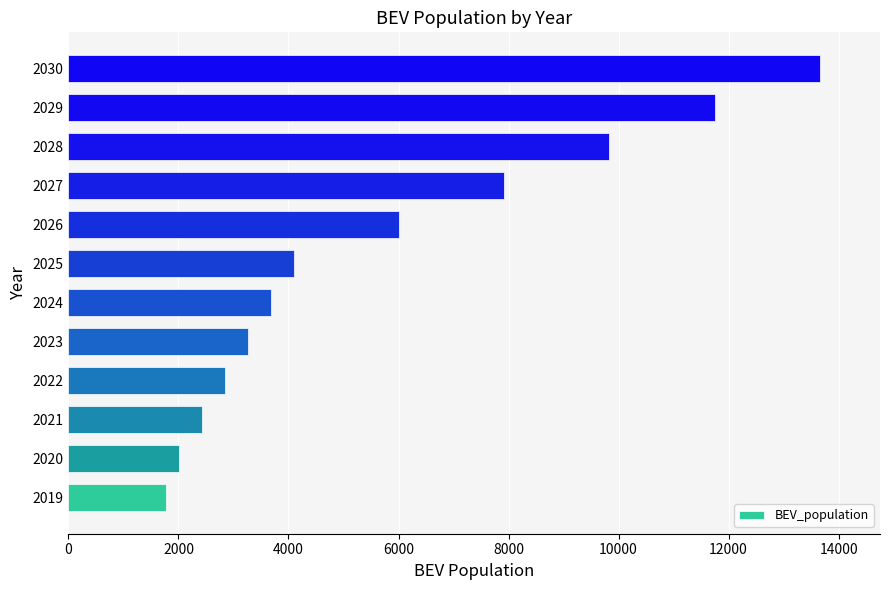

List the labels in order of value, largest first.

2030, 2029, 2028, 2027, 2026, 2025, 2024, 2023, 2022, 2021, 2020, 2019